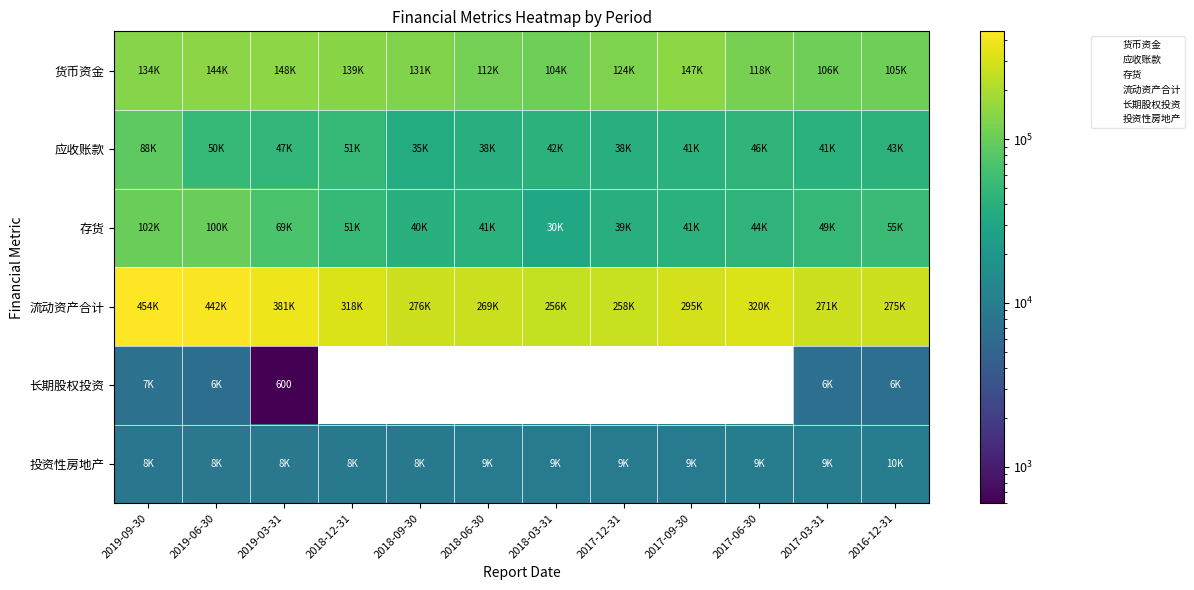

What is the smallest value displayed?

600.0